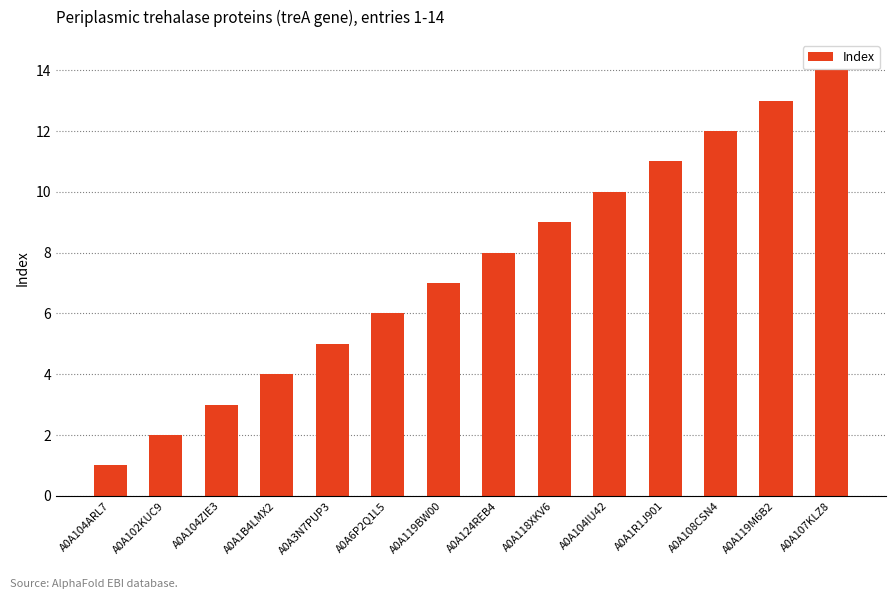

What is the difference between the second highest and second lowest values?

11